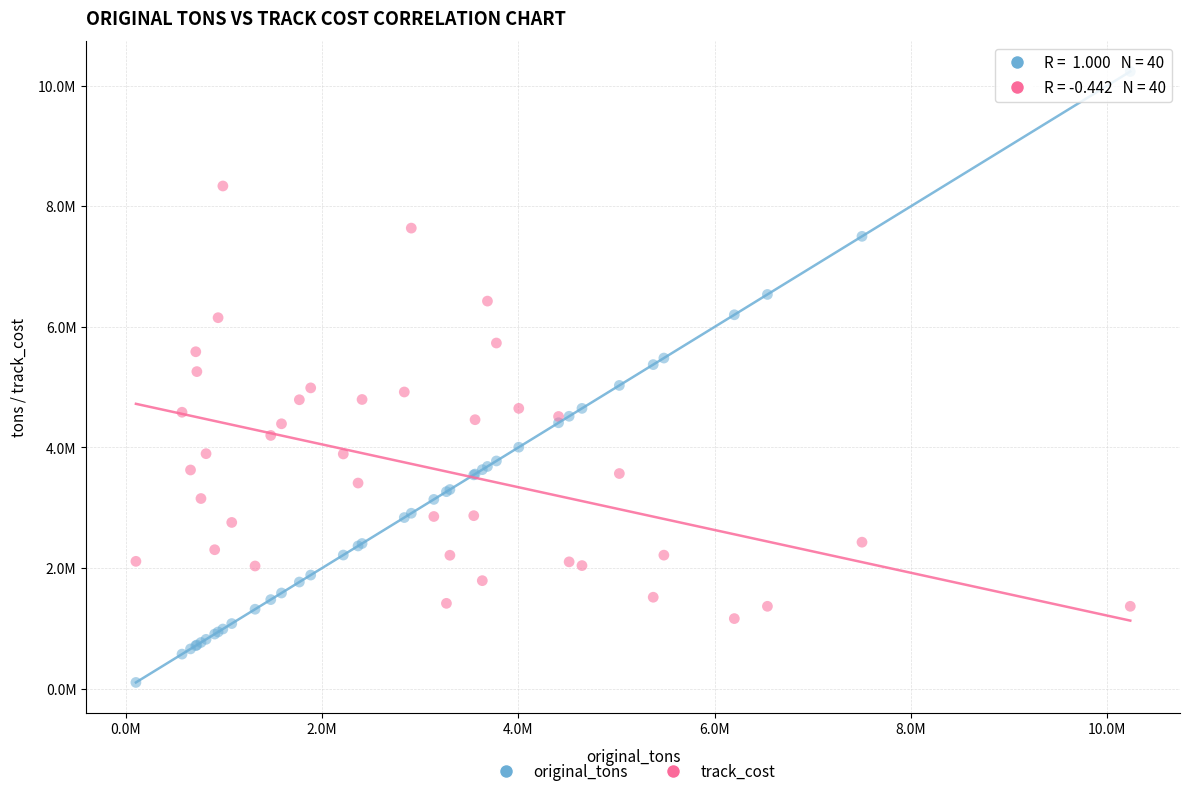

What are all the series names shown in the legend?

original_tons, track_cost